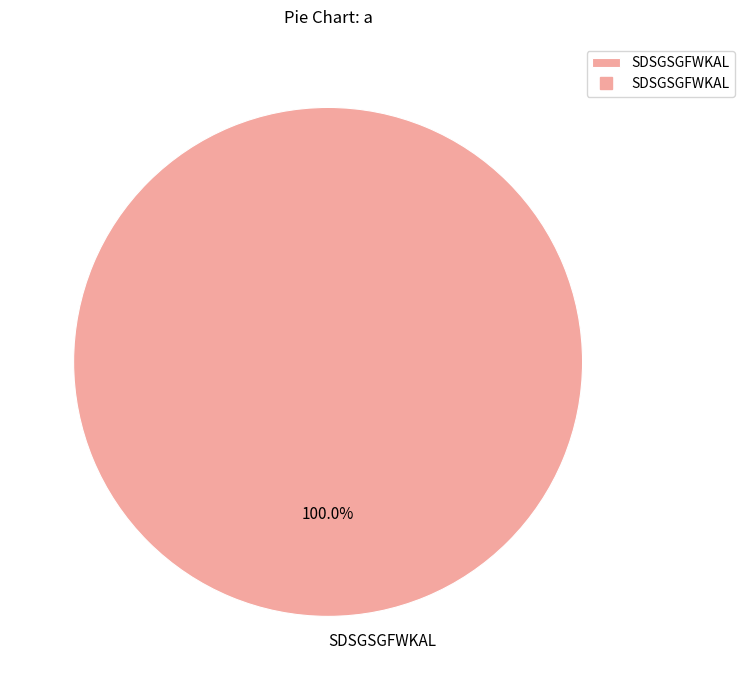

To the nearest percent, what portion does SDSGSGFWKAL represent?

100%